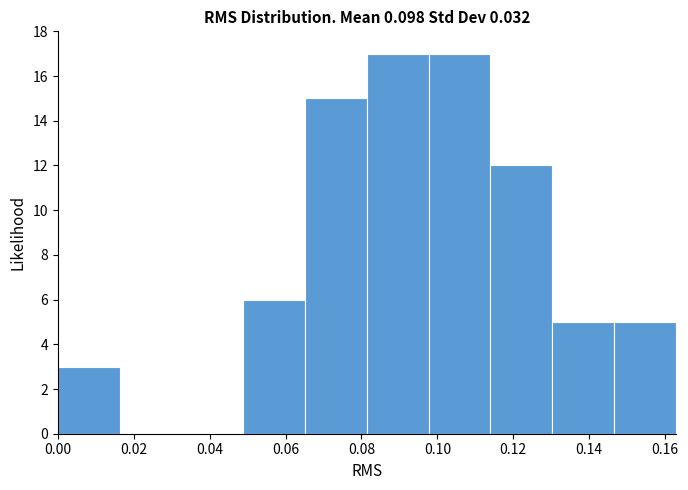

Reading left to right, list every bar in this chart as the range it spans on the x-axis followed by its height. Neither the bar edges nor the heights are printed on the chart, so give them approximately, as read against the axes.

0.000 to 0.016: 3
0.016 to 0.032: 0
0.032 to 0.048: 0
0.048 to 0.066: 6
0.066 to 0.082: 15
0.082 to 0.098: 17
0.098 to 0.114: 17
0.114 to 0.130: 12
0.130 to 0.146: 5
0.146 to 0.162: 5